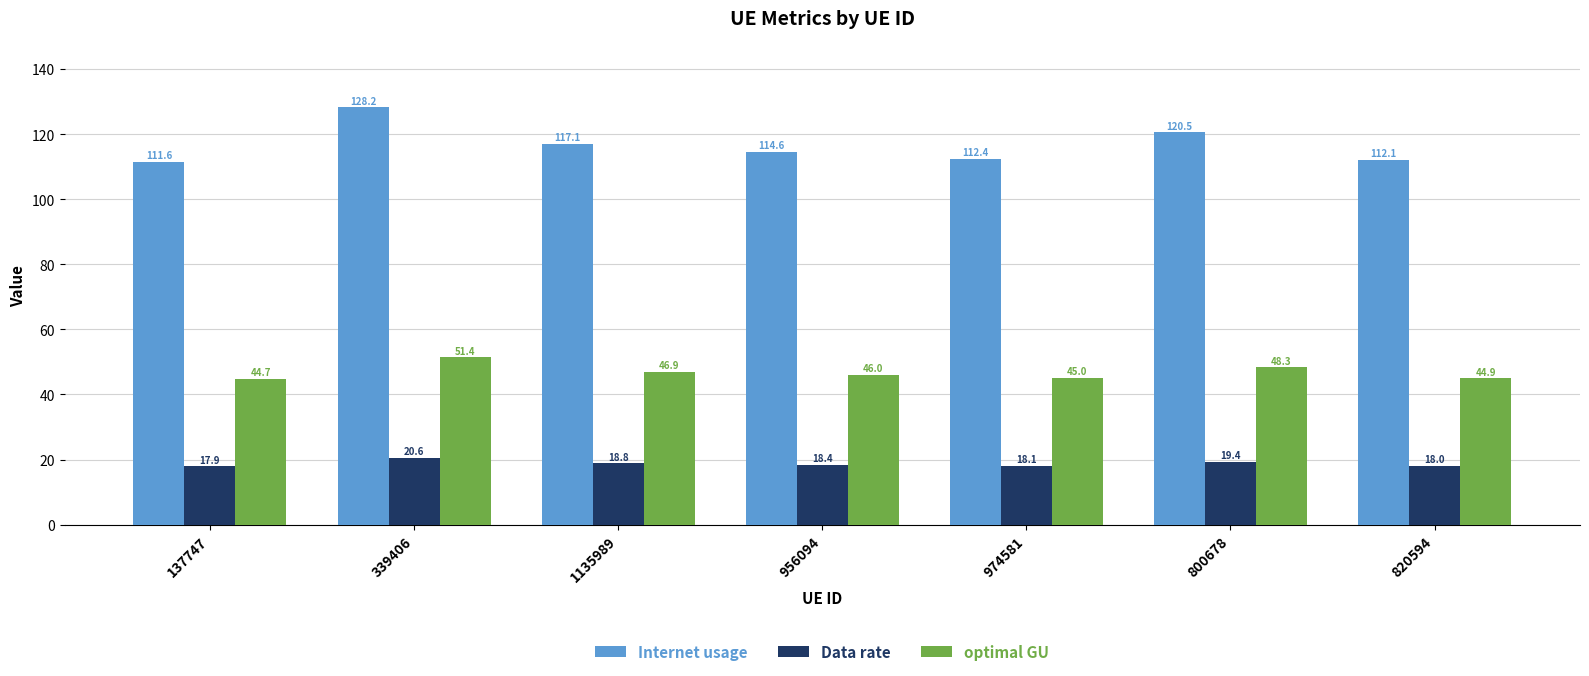

Which series has the widest spread of values?

Internet usage